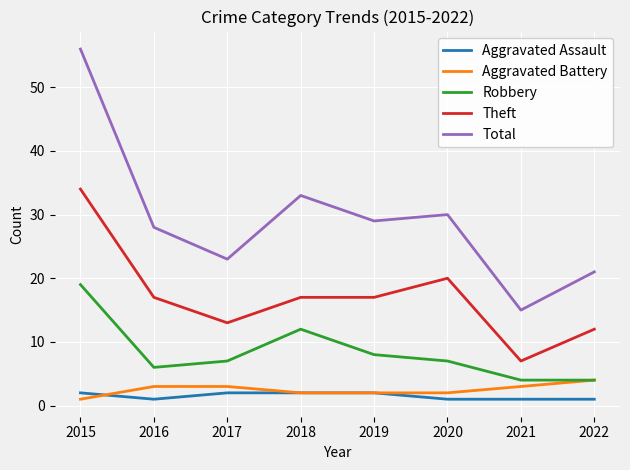

True or false: Total and Theft intersect in this chart.

False